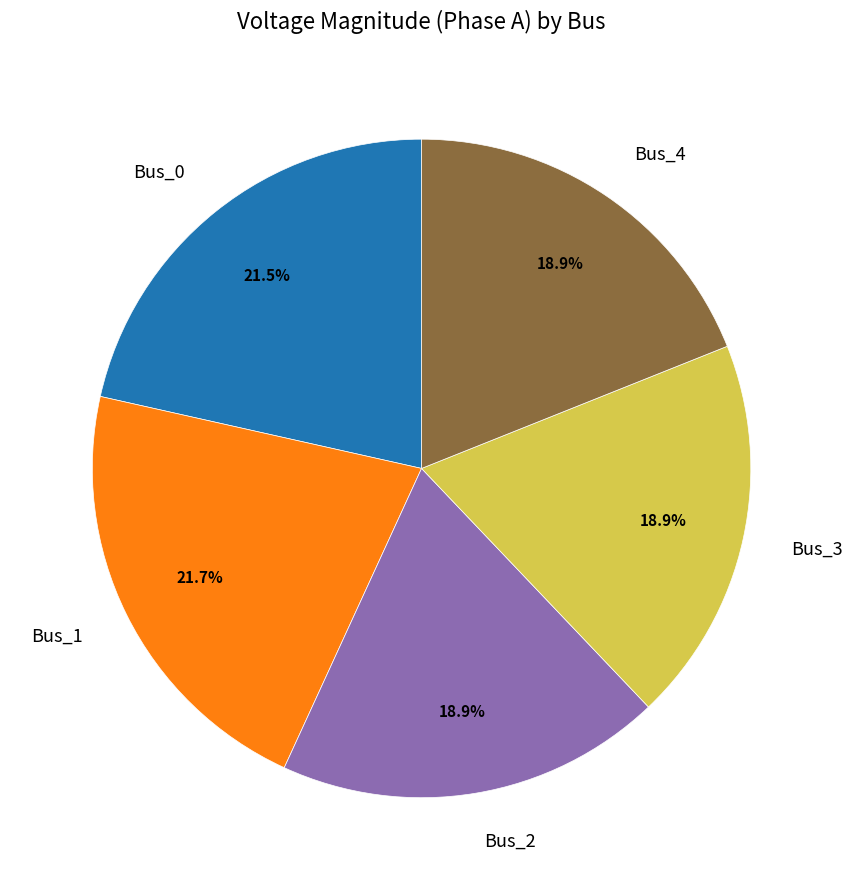

Is it true that Bus_1 is 22% of the pie?

True